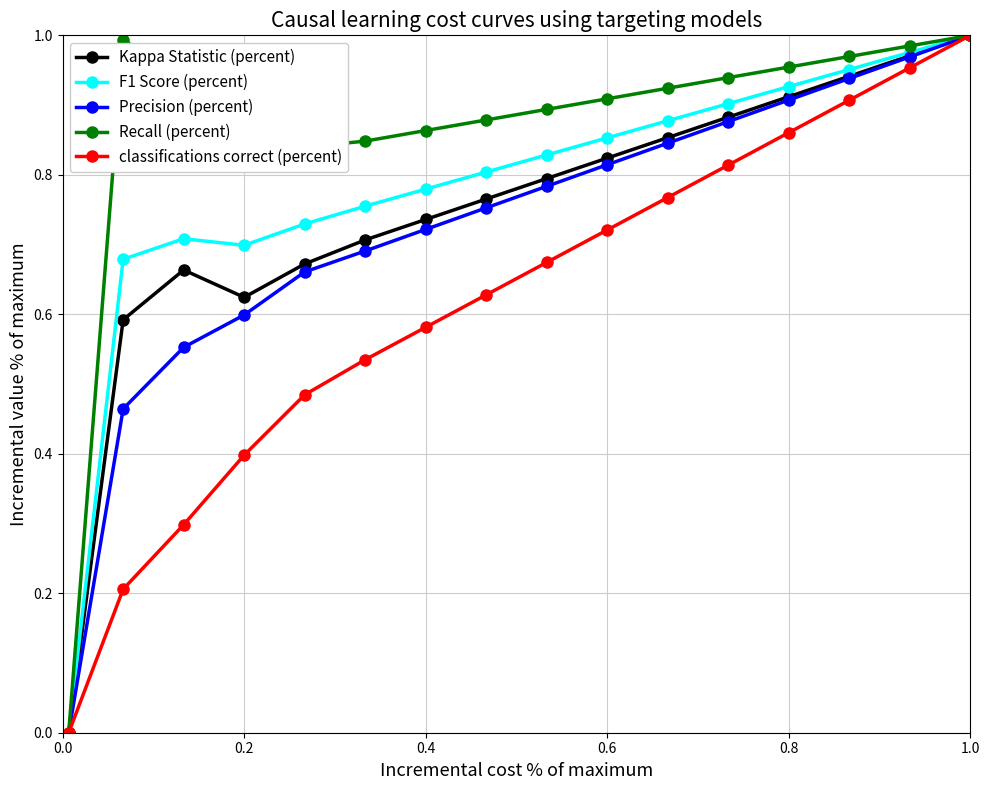

How many data points does each series have?

16